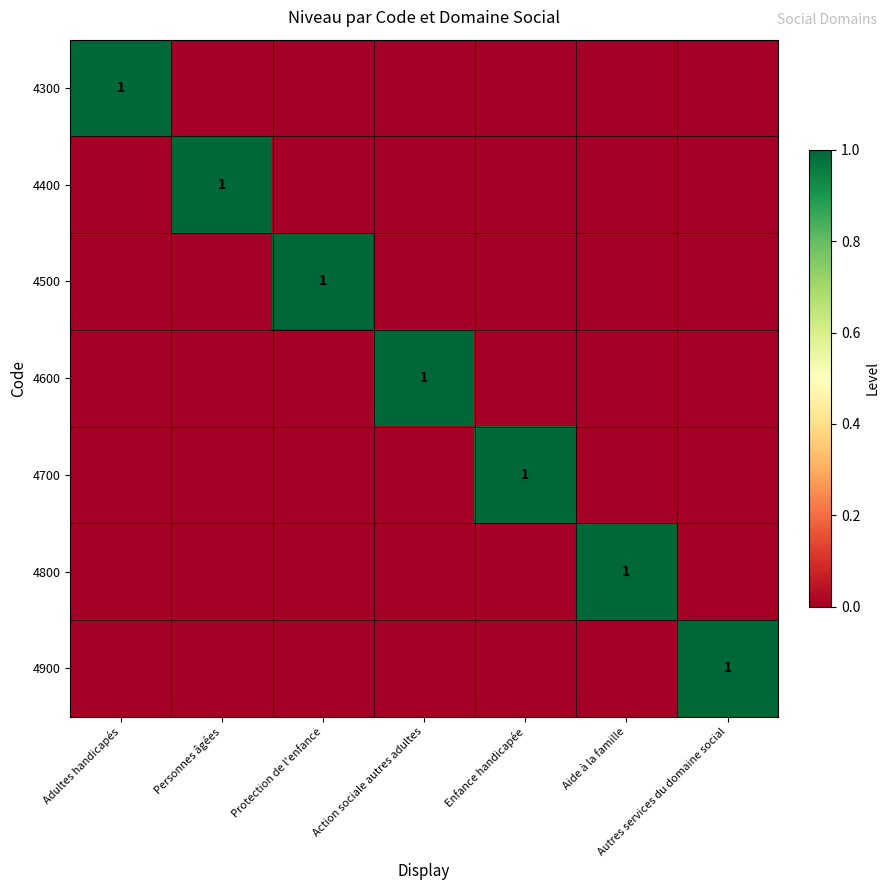

Is it true that 4400 equals 2 at Personnes âgées?

False